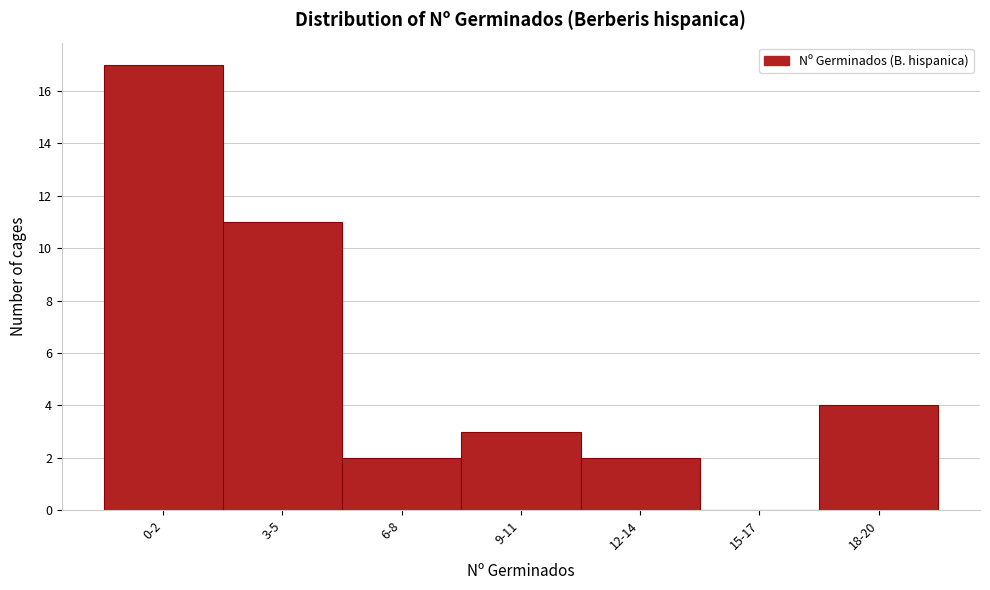

Reading left to right, list all the values displayed in this chart.

0-2=17	3-5=11	6-8=2	9-11=3	12-14=2	15-17=0	18-20=4